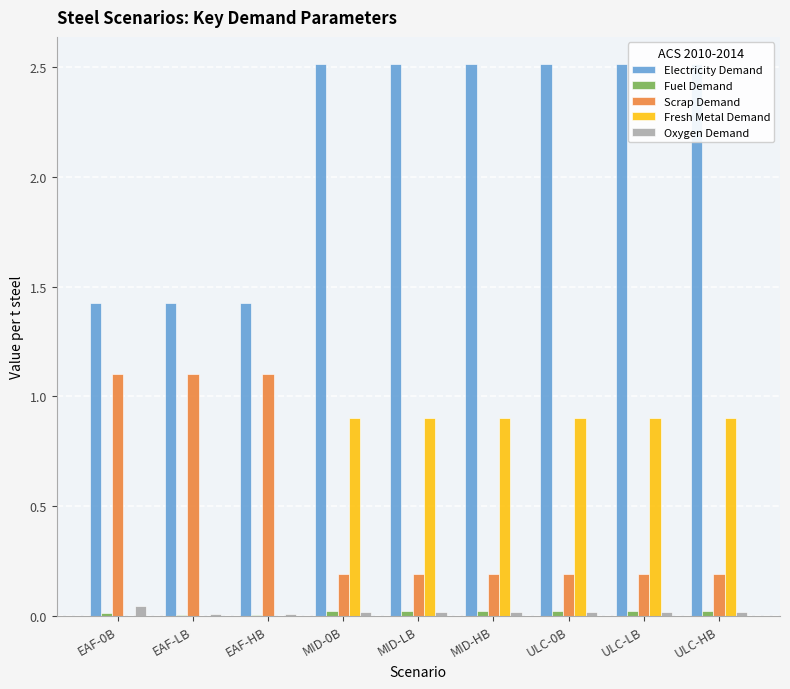

What is the label of the 2nd bar from the right?

ULC-LB